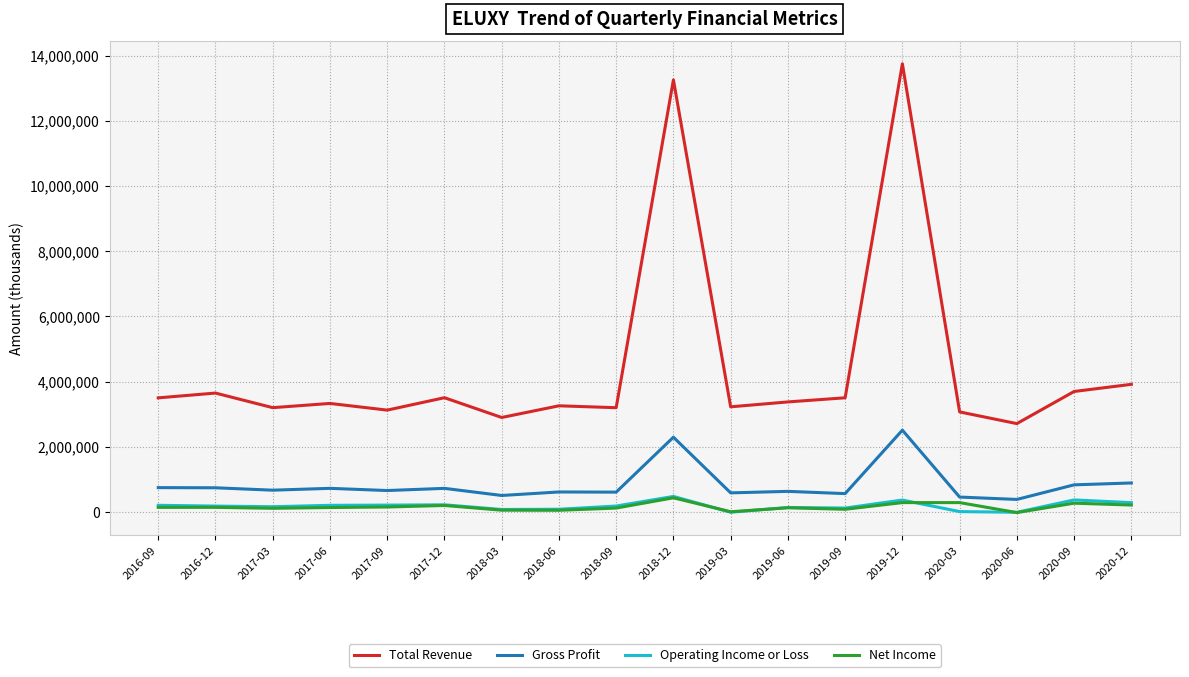

At how many categories does at least one series exceed 12458801?

2